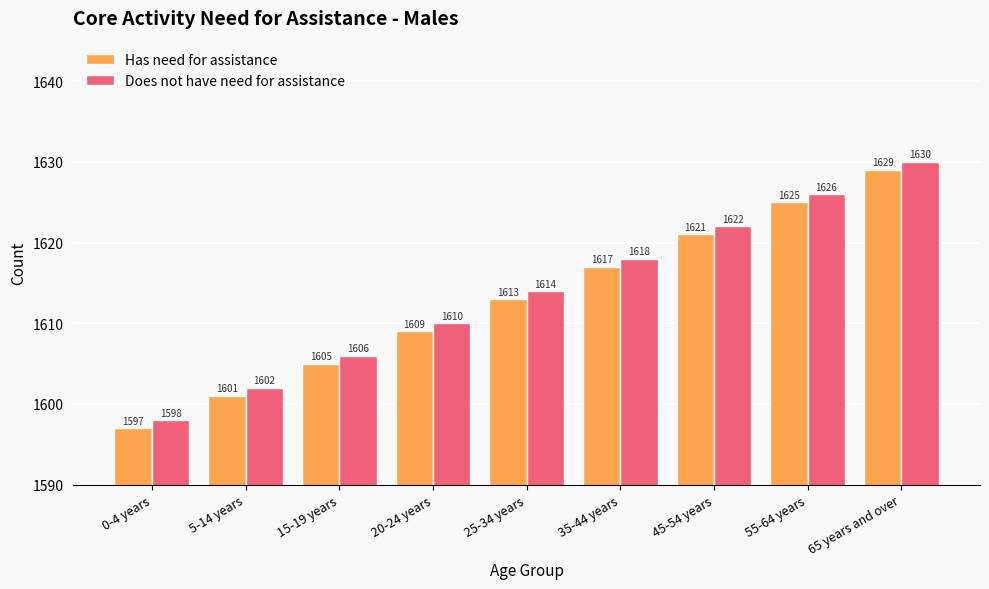

Which series has the largest total across all categories?

Does not have need for assistance